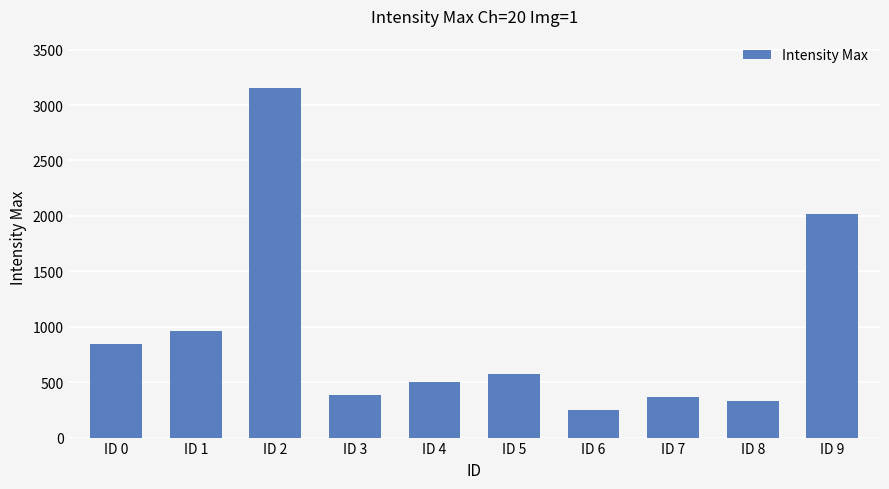

What is the average value?

939